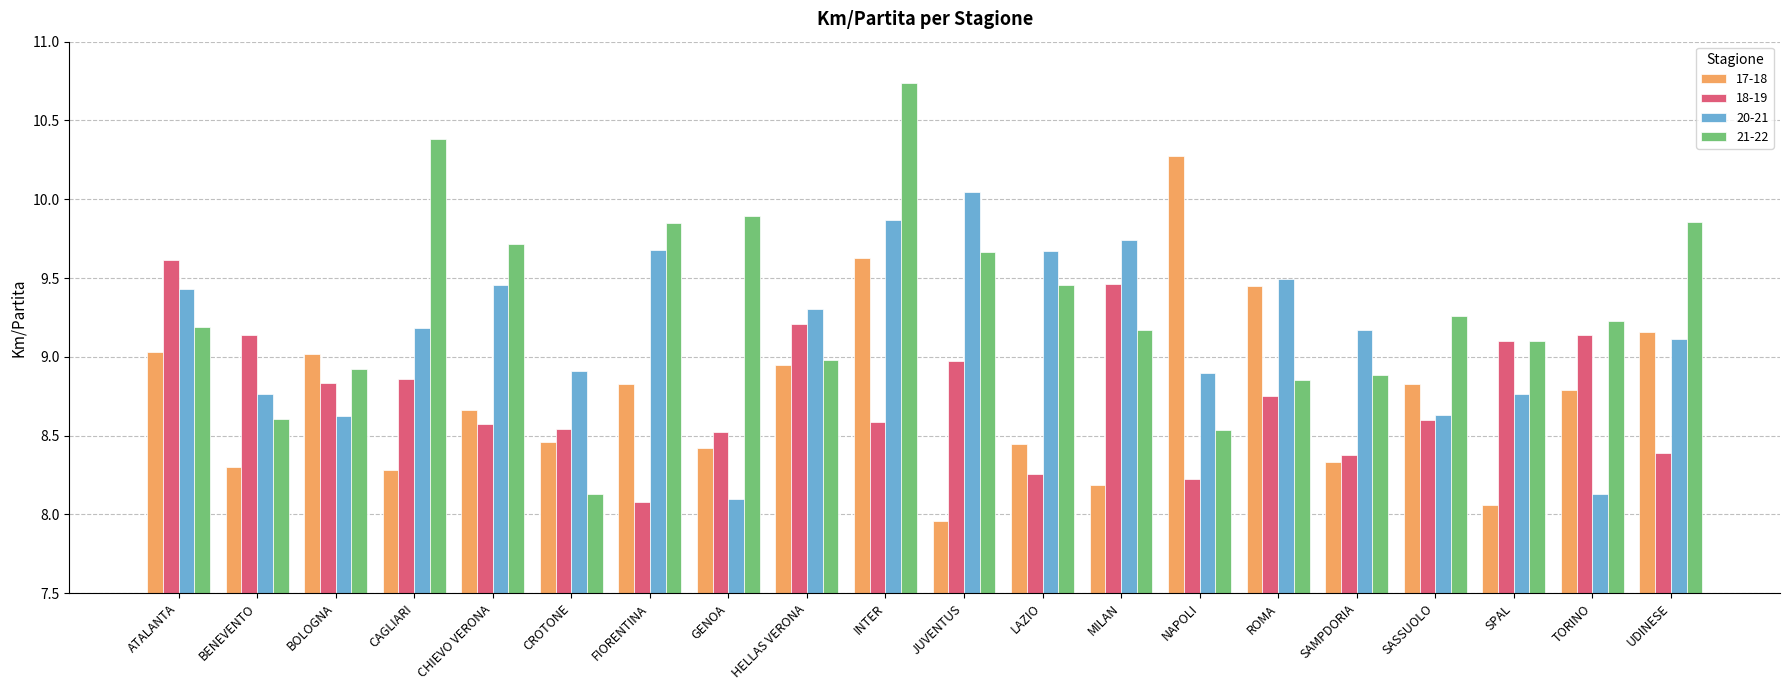

At which label is 18-19 closest to 8?

FIORENTINA